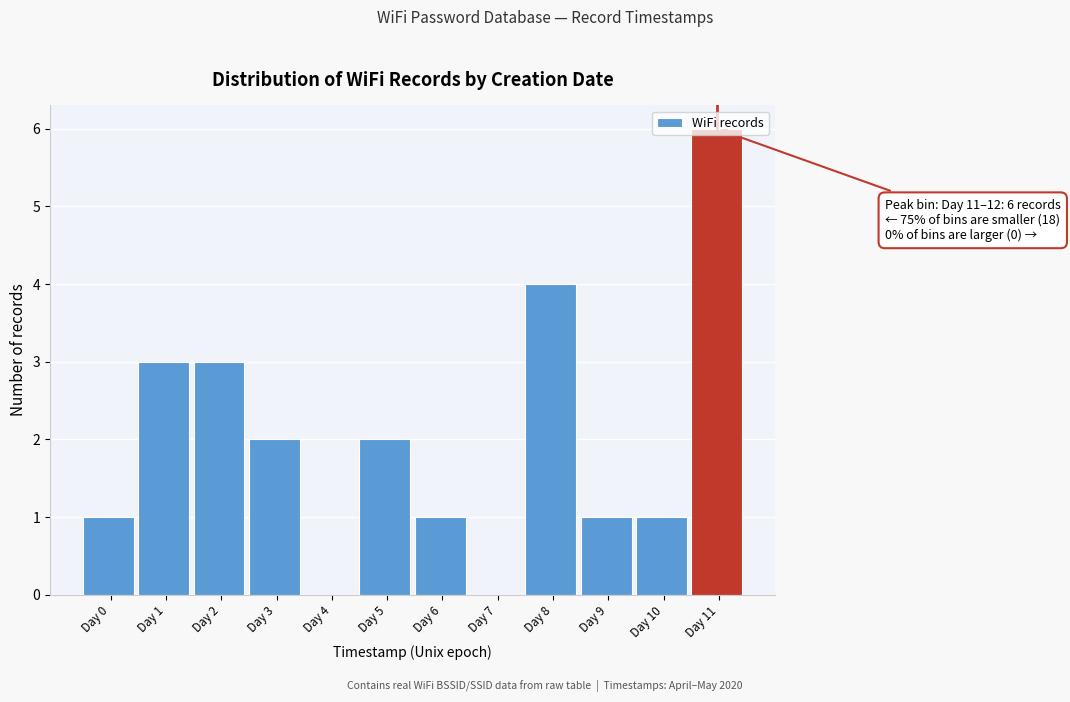

What is the sum of all values?

24